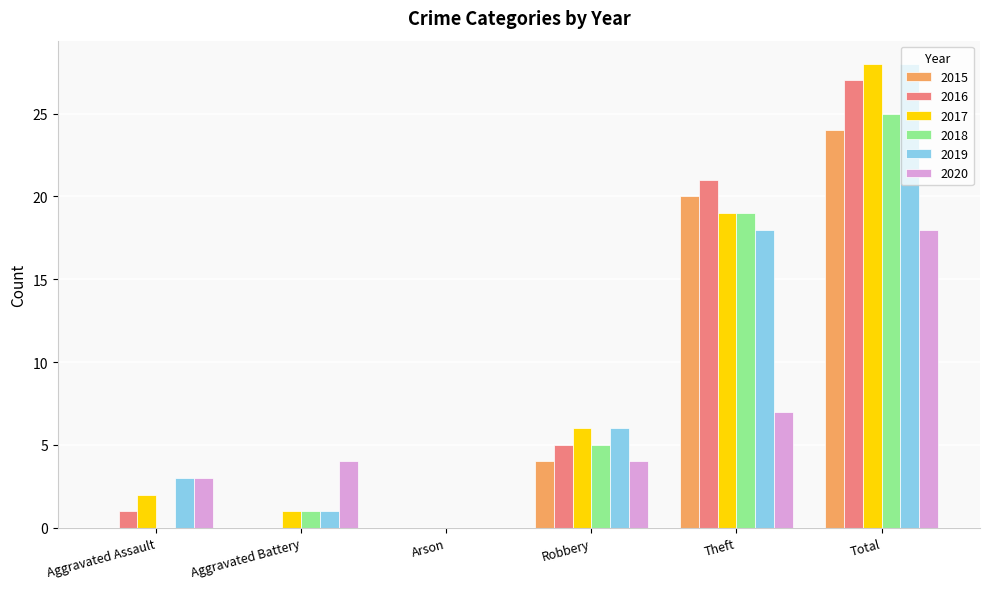

What is the highest value of the 2016 series?

27